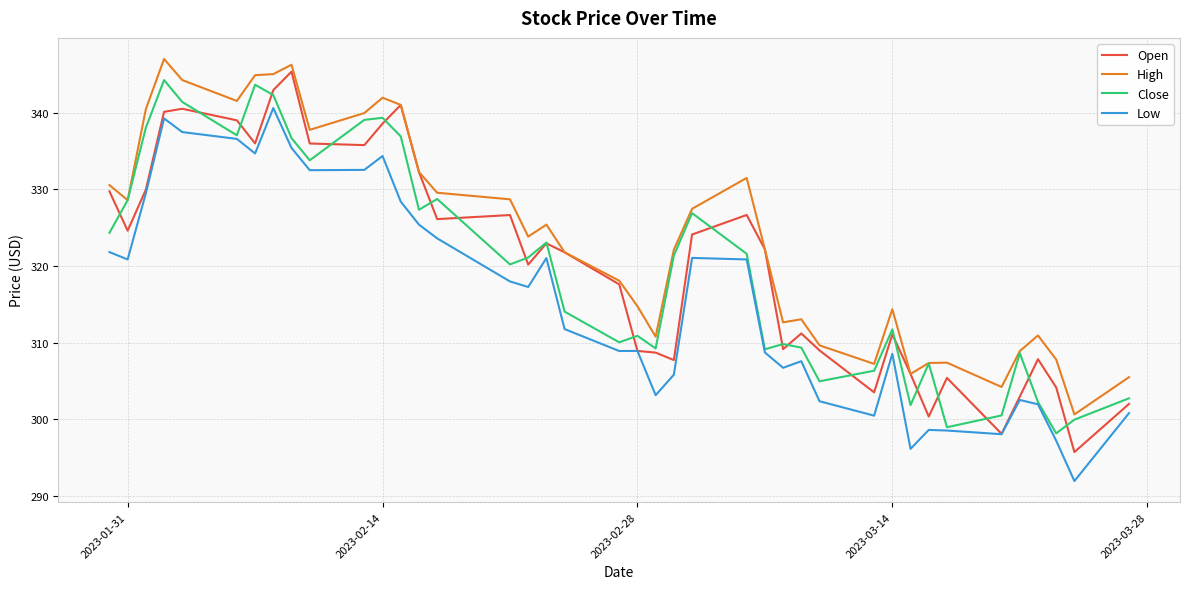

What is the maximum value for Open?

345.3